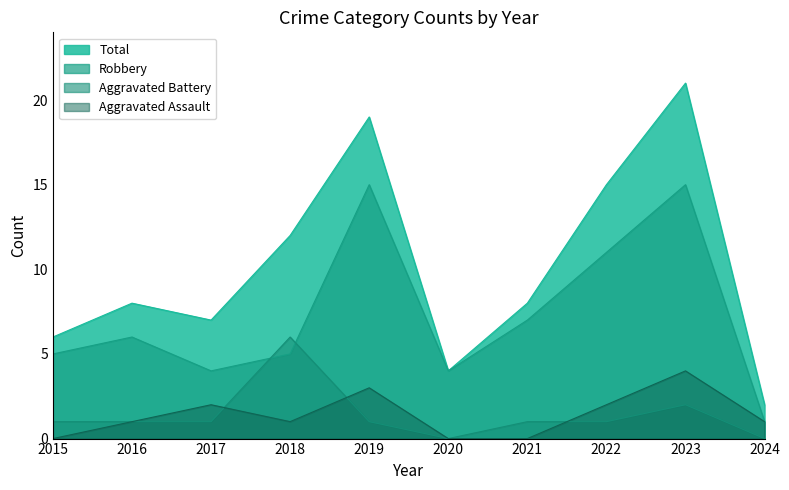

True or false: Aggravated Assault and Robbery intersect in this chart.

False